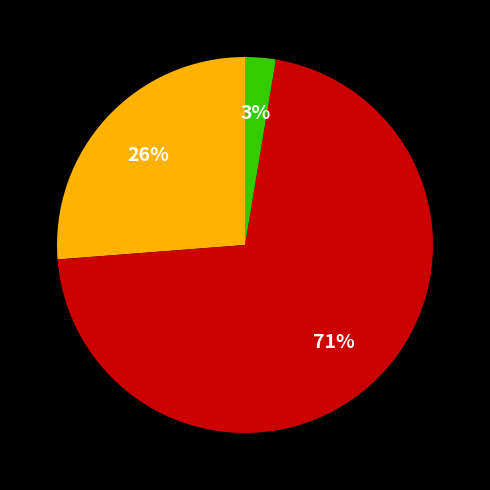

How many segments does this pie chart have?

3